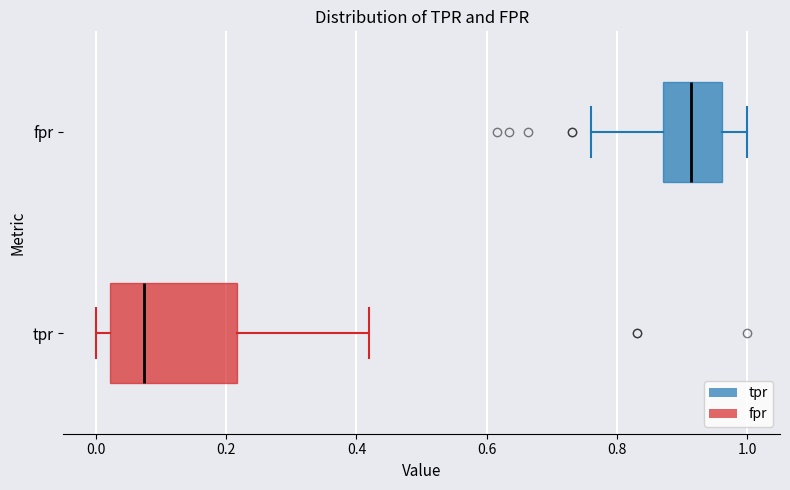

Which box is the widest, from its left edge to its right edge?

tpr